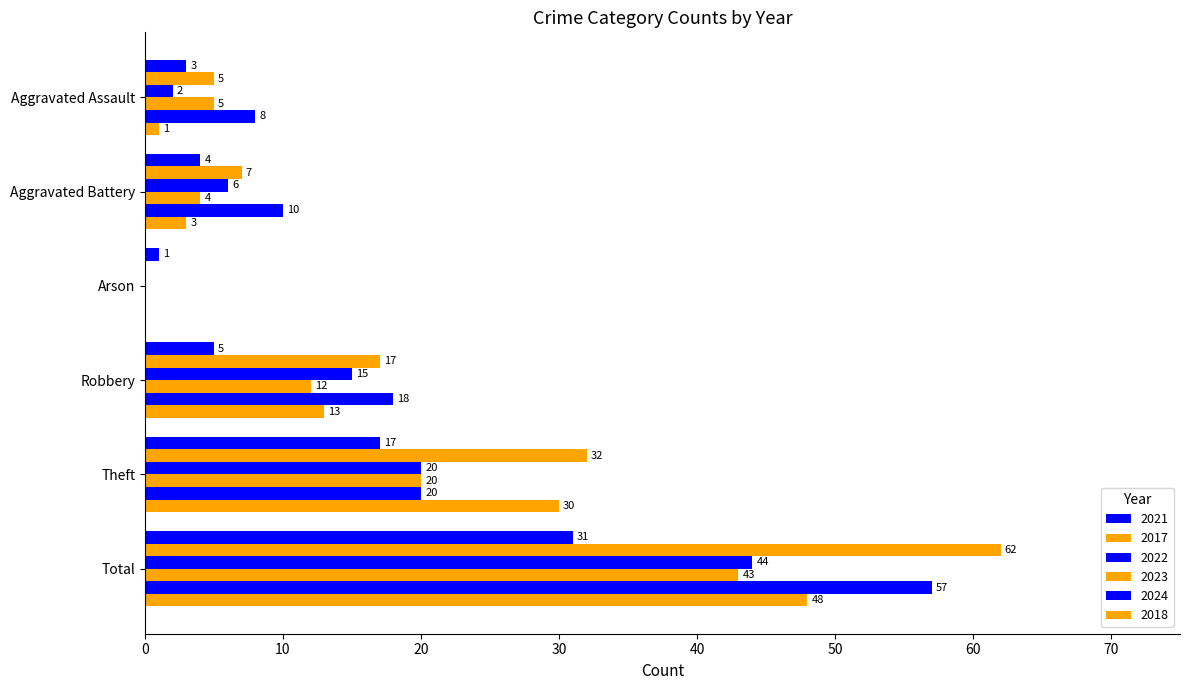

How many distinct data groups are displayed?

6